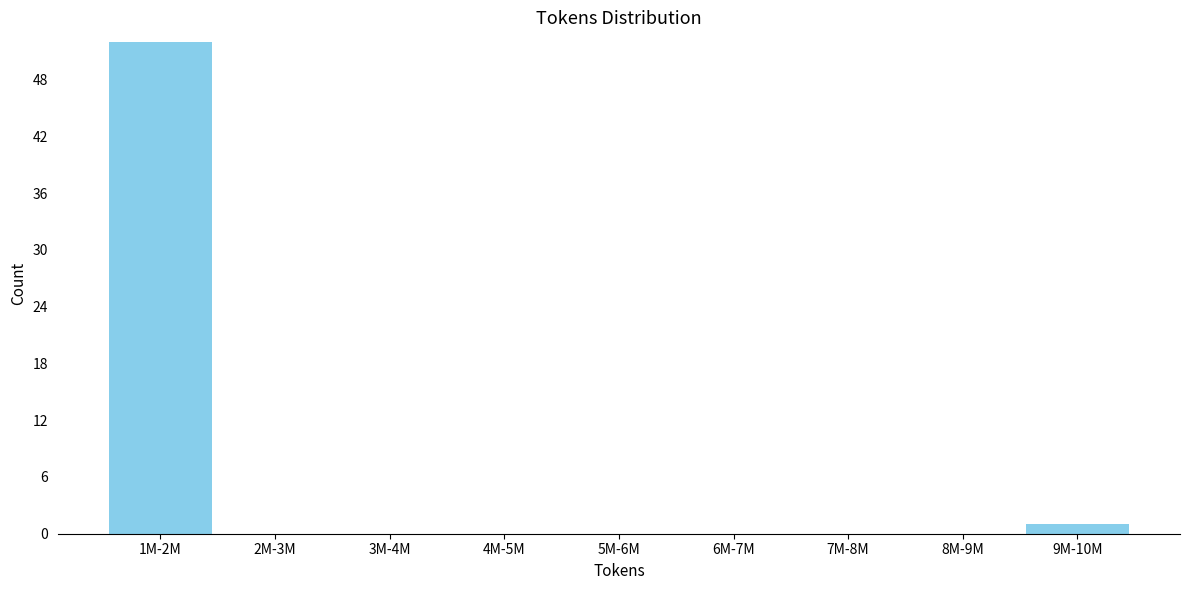

Reading right to left, extract all data points from this chart.

9M-10M=1	8M-9M=0	7M-8M=0	6M-7M=0	5M-6M=0	4M-5M=0	3M-4M=0	2M-3M=0	1M-2M=52